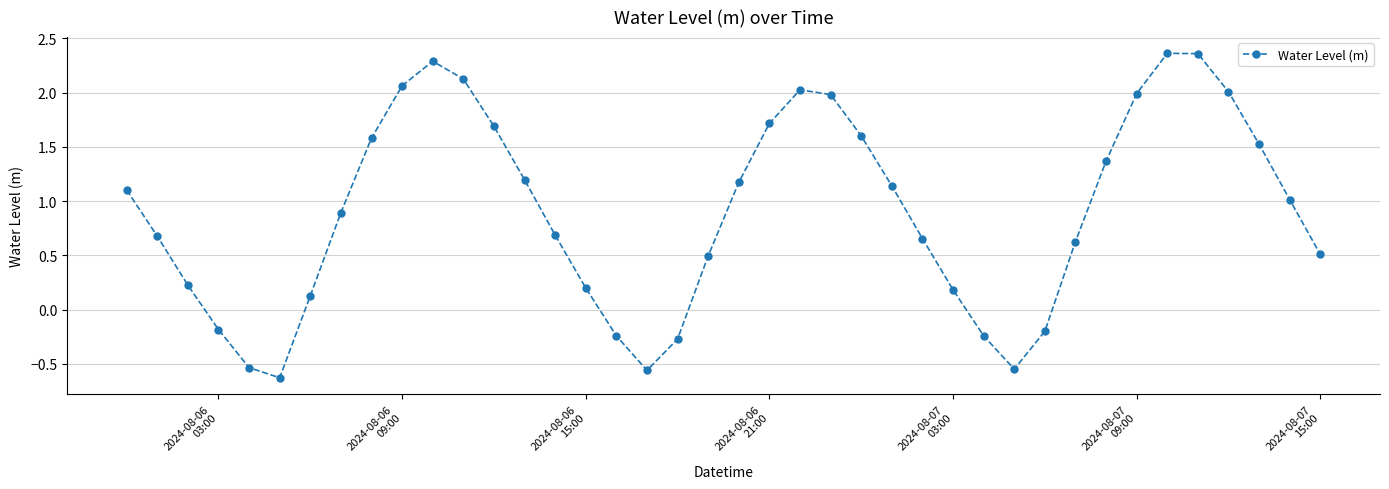

What is the value of the 40th point from the left?

0.5